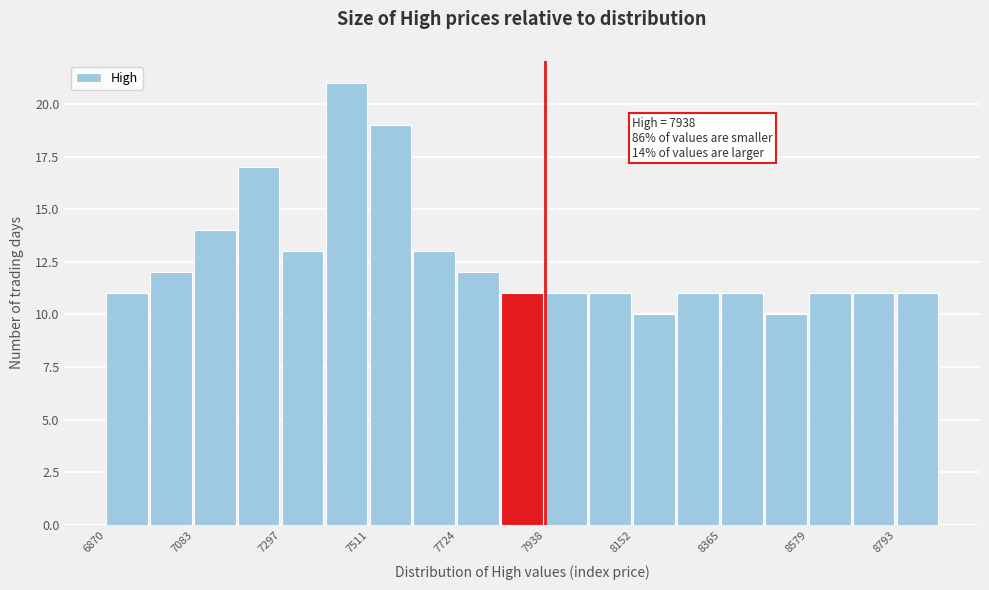

Read against the x-axis, roughly where is the centre of the tallest bar?

7450